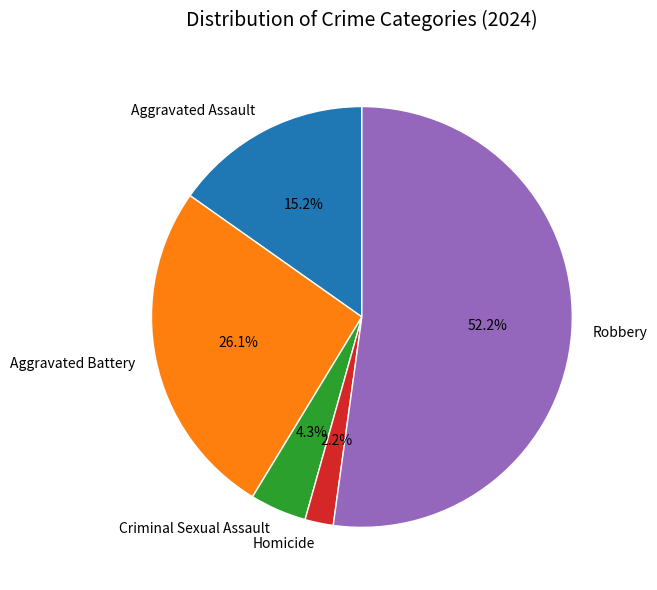

What is the ratio of the value at Robbery to the value at Aggravated Battery?

2.0